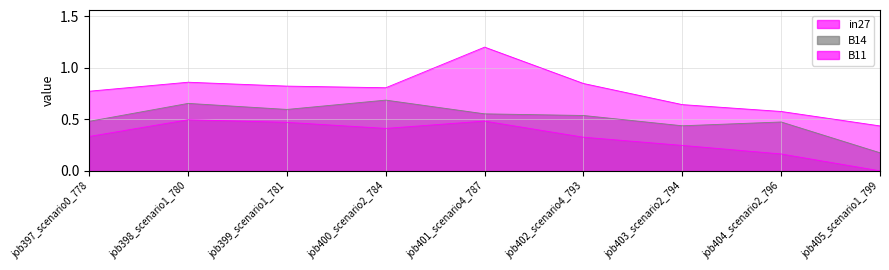

The value of B11 at job397_scenario0_778 is 0.8. True or false?

True